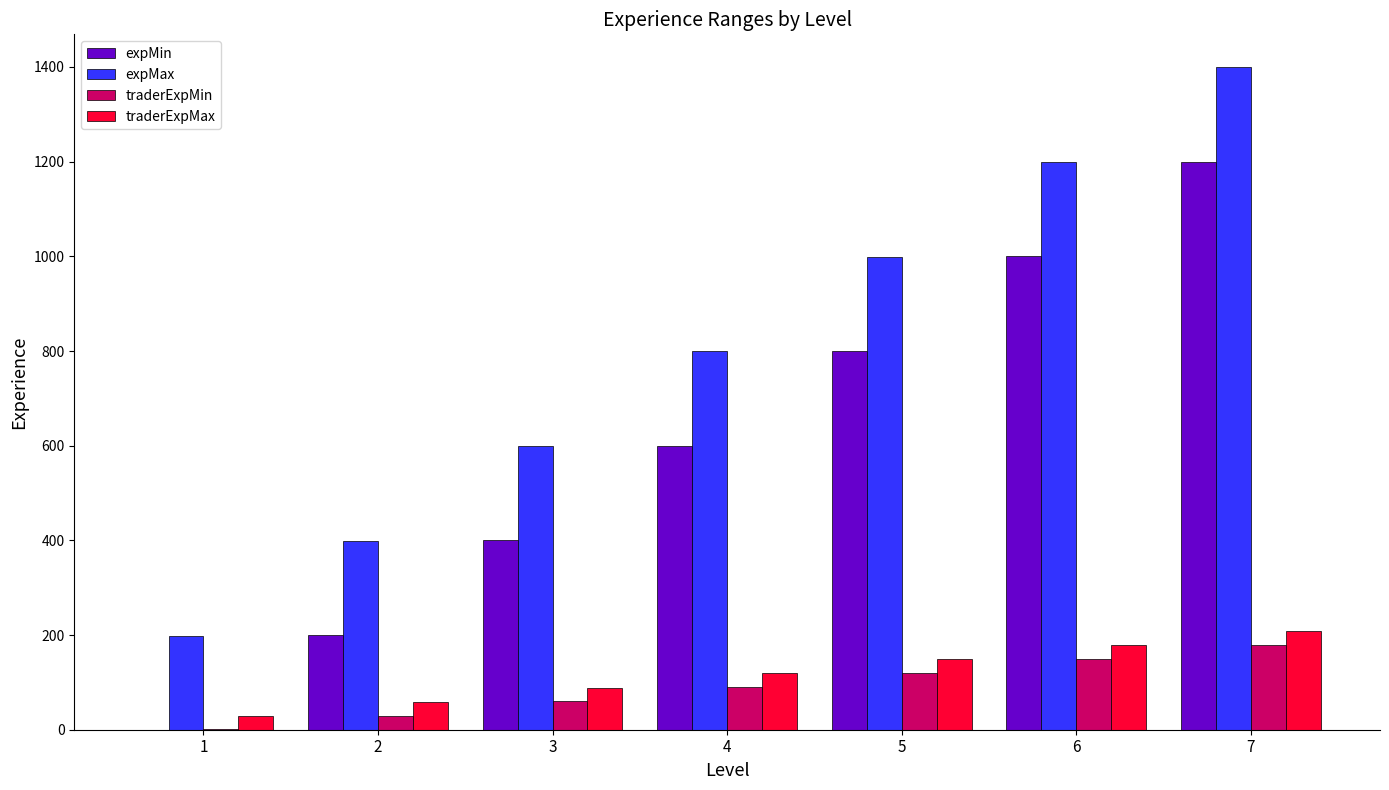

At which category is the sum across all series the highest?

7